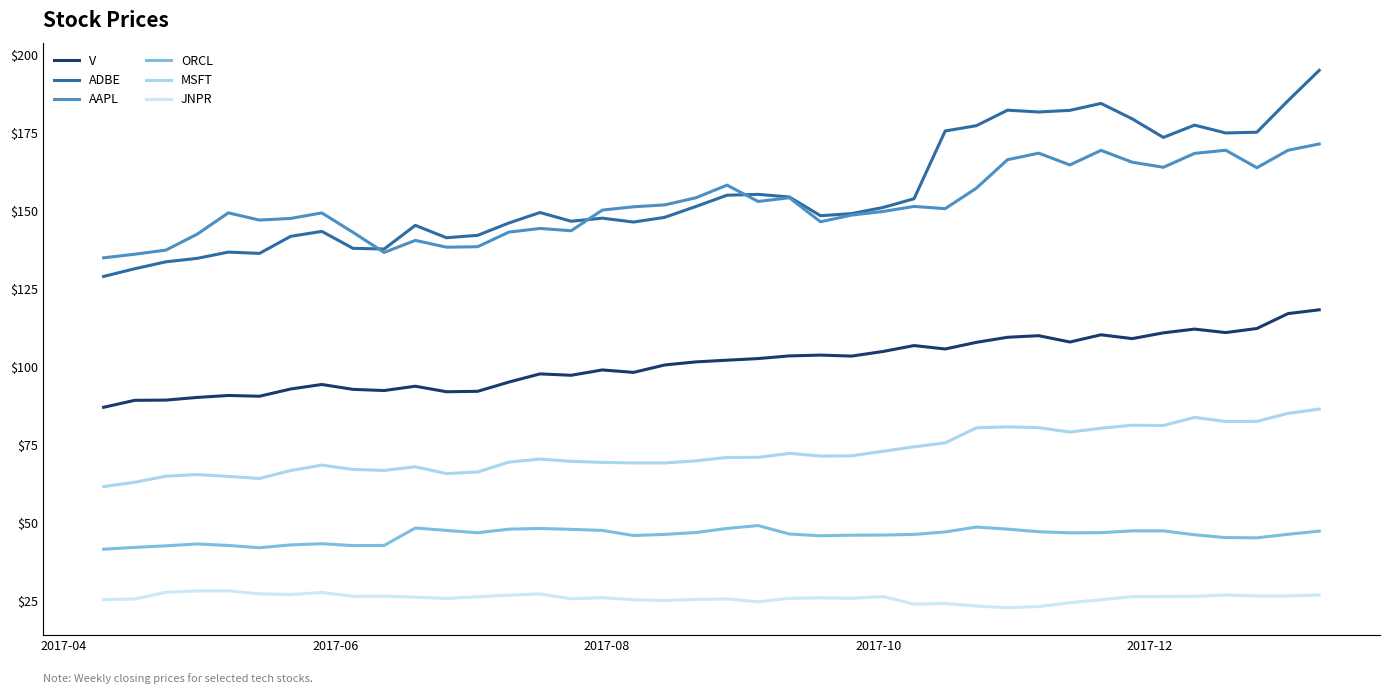

Does the chart have visible grid lines?

No